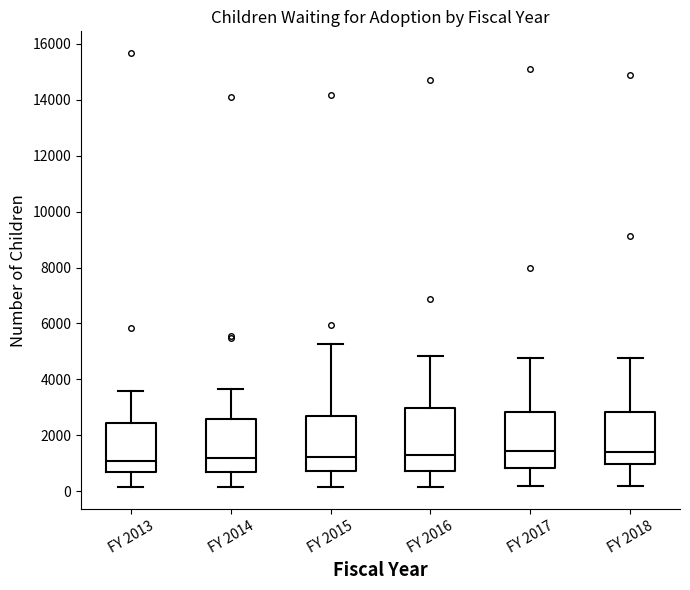

Reading left to right, transcribe this box plot: for each box, give where its median line is, the range the box spans, and where its two whiskers end, as read against the y-axis. The values are not printed on the chart, so give them approximately, as read against the axis.

FY 2013: median 1000, box 800 to 2400, whiskers 200 to 3600
FY 2014: median 1200, box 600 to 2600, whiskers 200 to 3600
FY 2015: median 1200, box 800 to 2600, whiskers 200 to 5200
FY 2016: median 1200, box 800 to 3000, whiskers 200 to 4800
FY 2017: median 1400, box 800 to 2800, whiskers 200 to 4800
FY 2018: median 1400, box 1000 to 2800, whiskers 200 to 4800